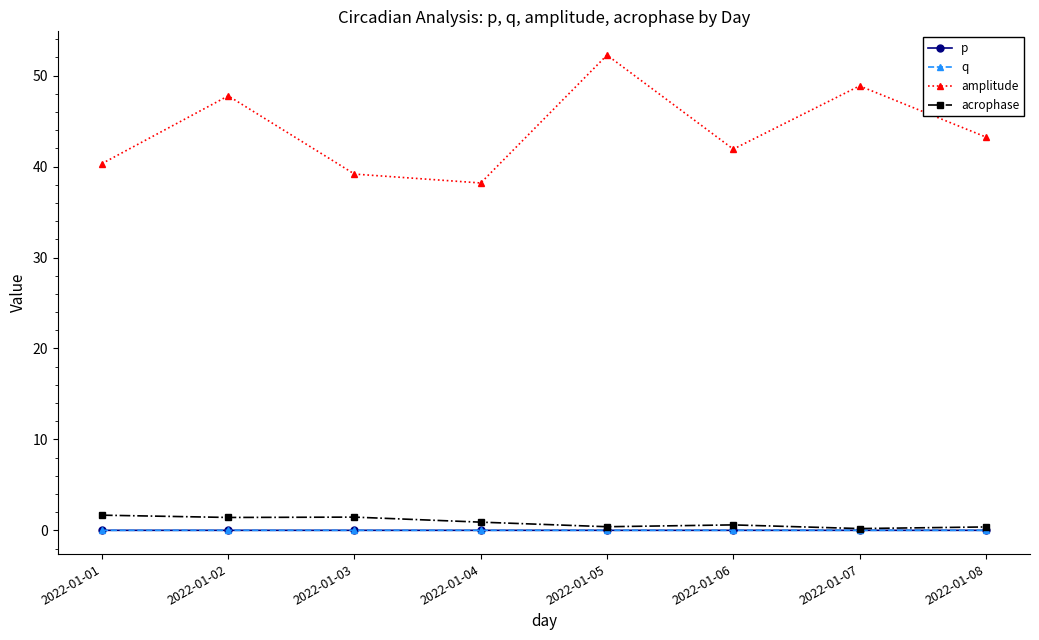

At how many categories does at least one series exceed 11?

8